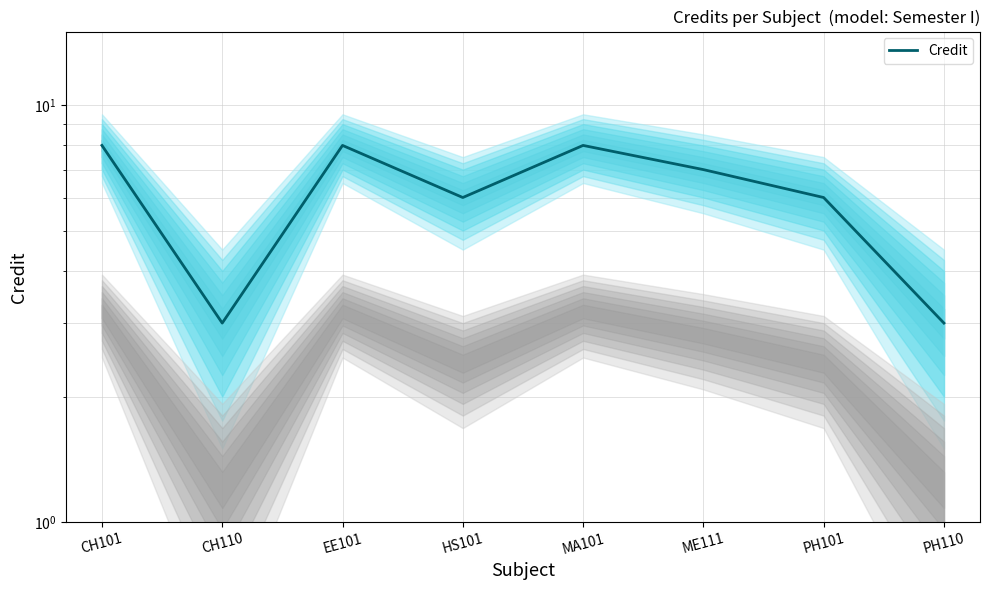

What is the label of the 1st point from the left?

CH101